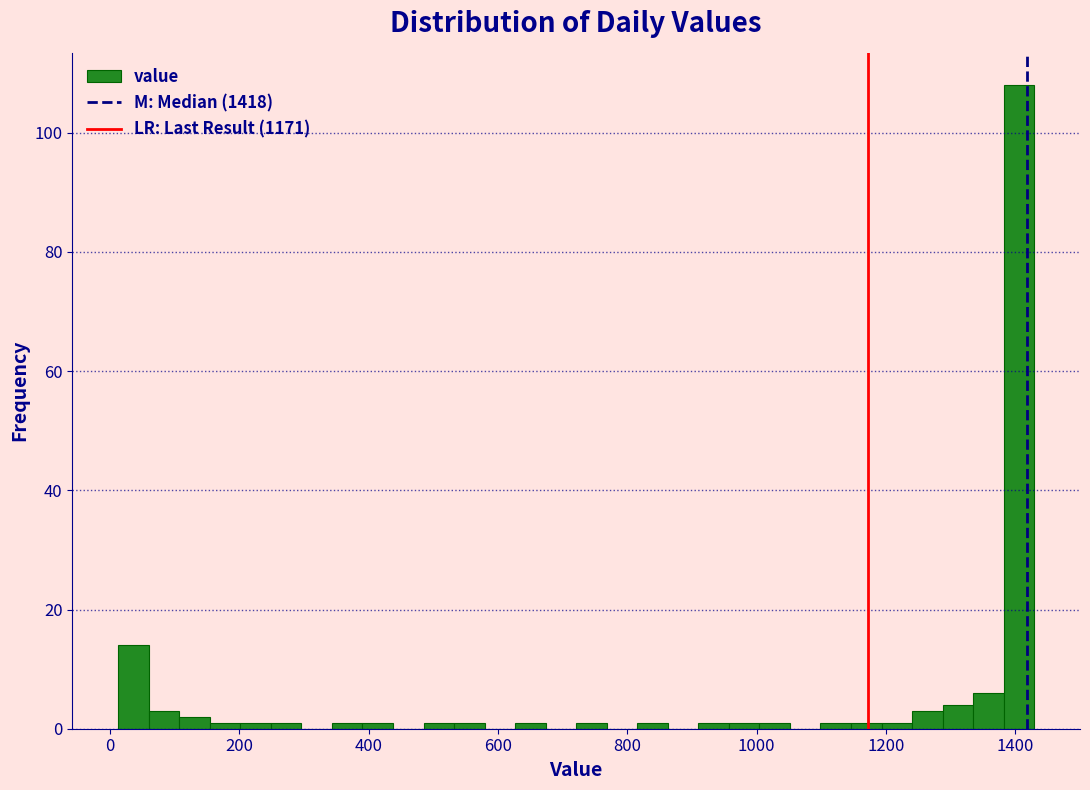

Around what value on the x-axis is the tallest bar? Give the approximate position of its centre, as read against the axis.

1400